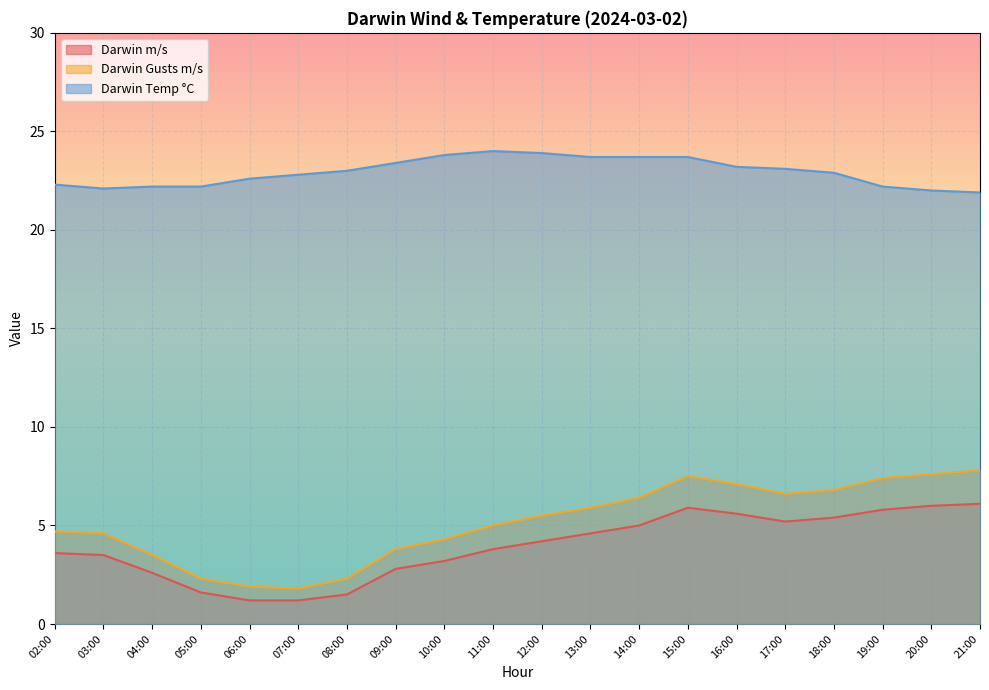

What is the value of the Darwin Temp °C point at the 4th from the left?

22.2